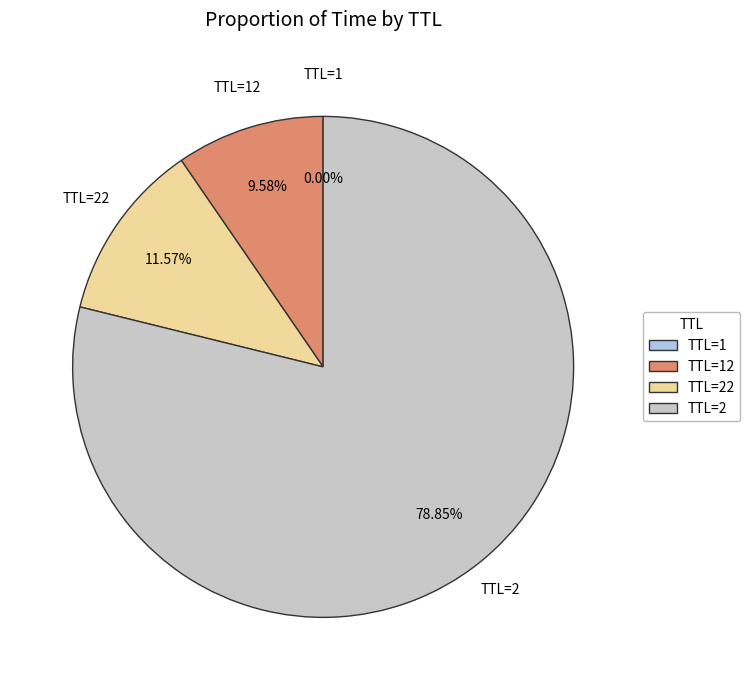

Combined, do TTL=22 and TTL=2 account for over 50%?

Yes